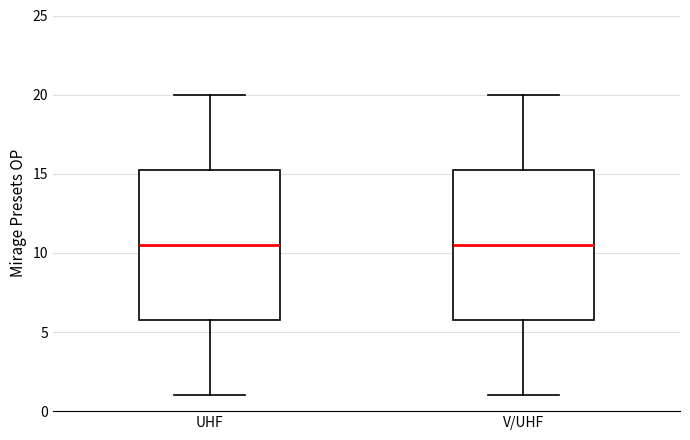

Reading left to right, read every box against the y-axis: the position of its median line, the range the box covers, and the ends of its whiskers. The values are not printed on the chart, so give them approximately, as read against the axis.

UHF: median 10.5, box 6.0 to 15.5, whiskers 1.0 to 20.0
V/UHF: median 10.5, box 6.0 to 15.5, whiskers 1.0 to 20.0